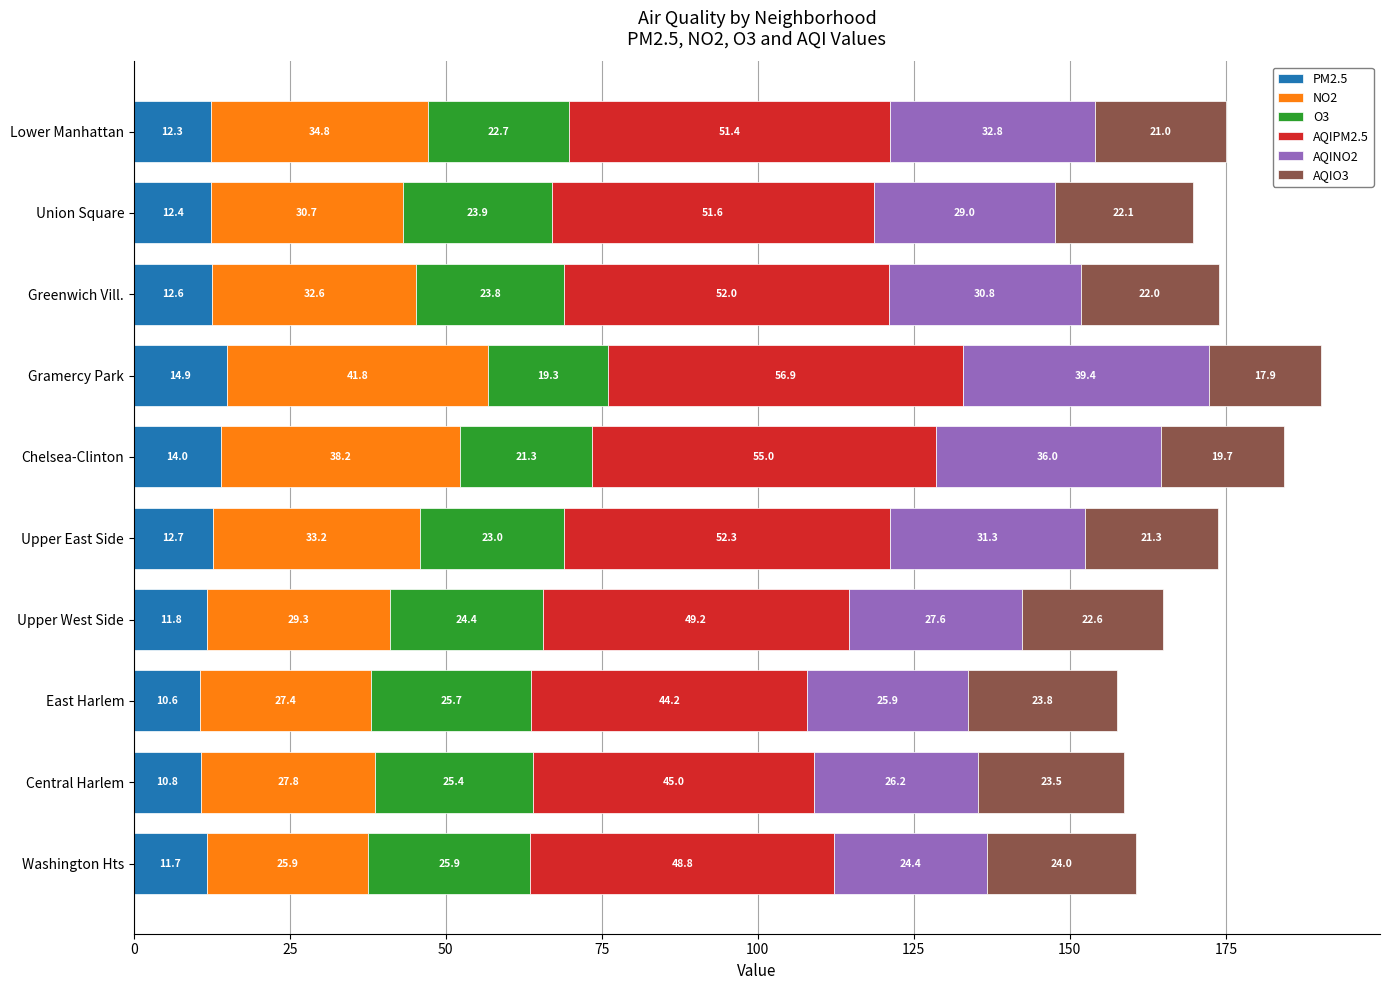

Rank the categories by PM2.5 value from lowest to highest.

East Harlem, Central Harlem, Washington Hts, Upper West Side, Lower Manhattan, Union Square, Greenwich Vill., Upper East Side, Chelsea-Clinton, Gramercy Park